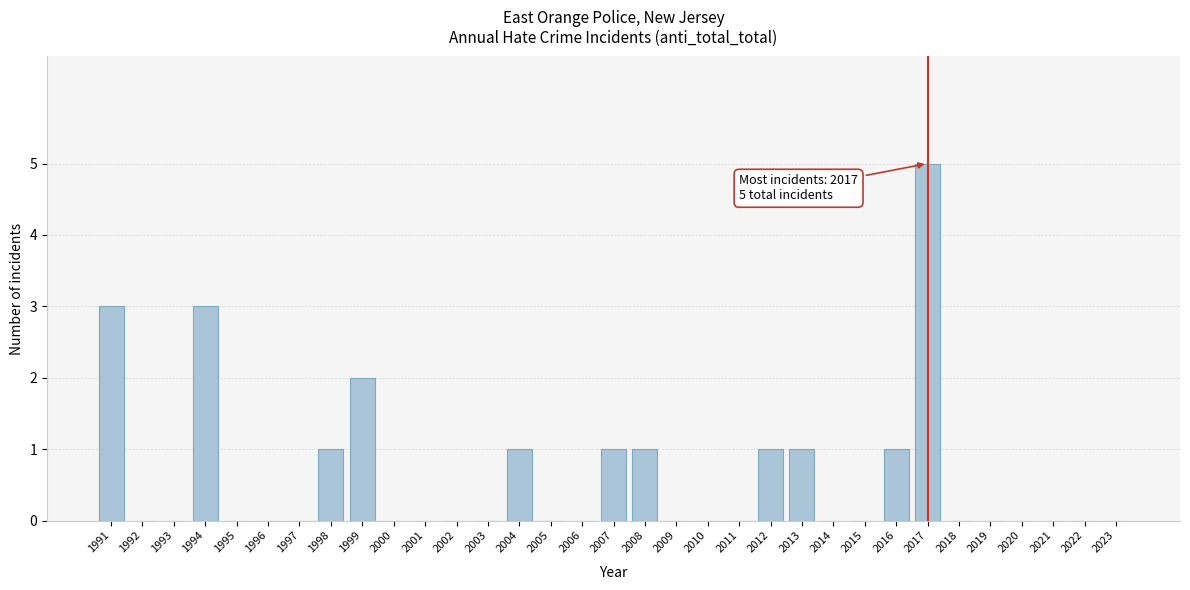

What is the greatest value displayed?

5